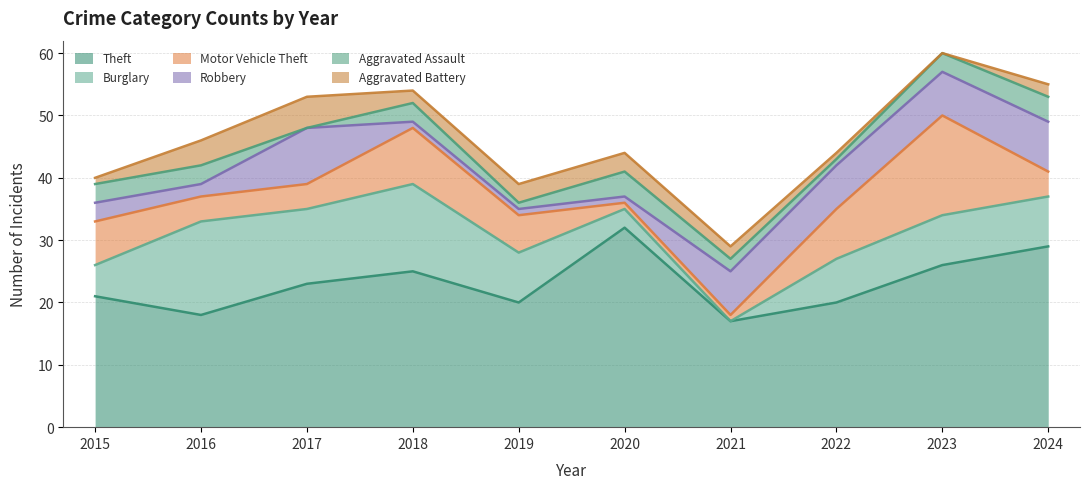

Which category has the highest value across all series?

2020